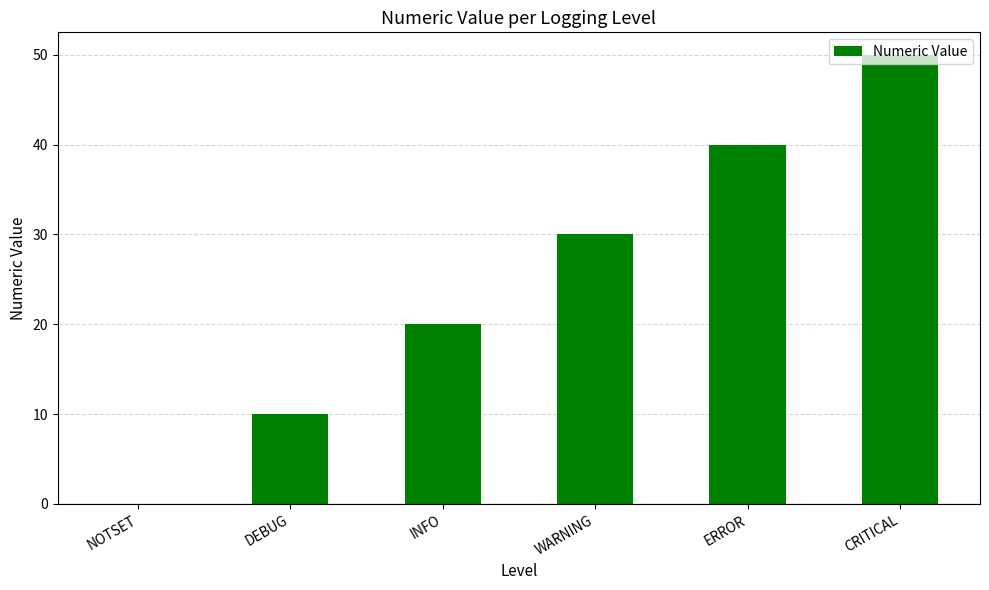

At which category does the chart reach its peak across all series?

CRITICAL